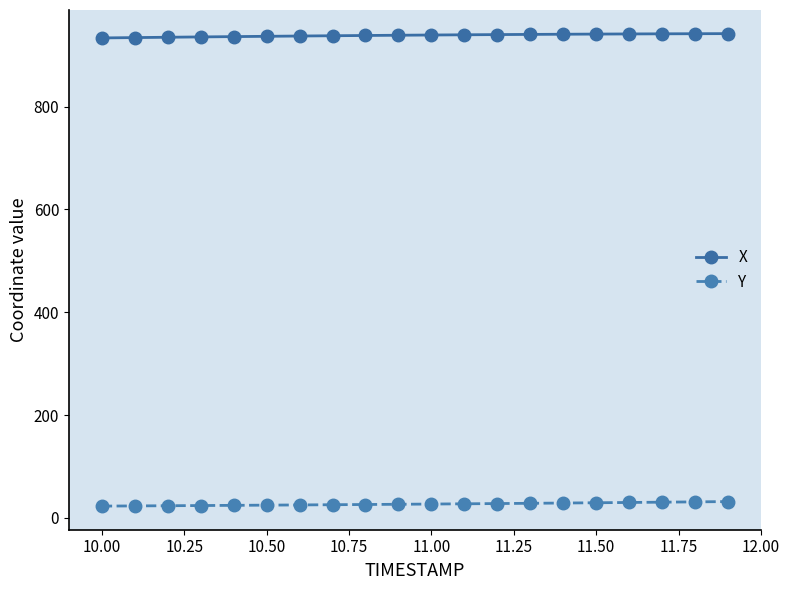

True or false: Y and X intersect in this chart.

False